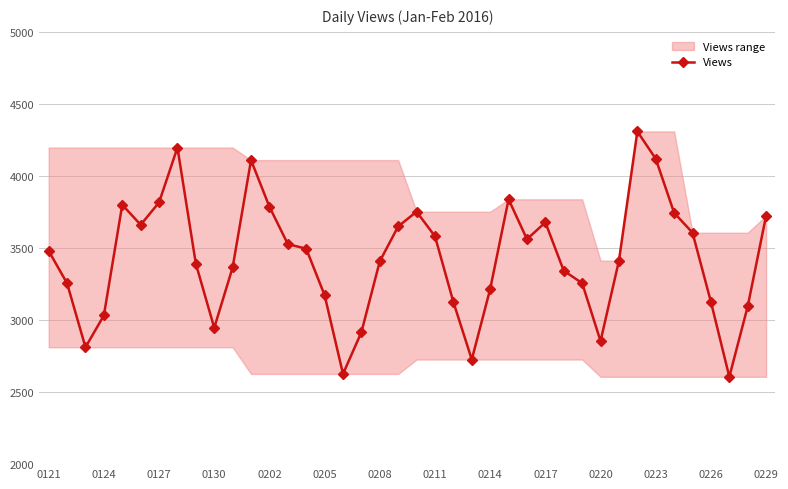

What is the average value?

3428